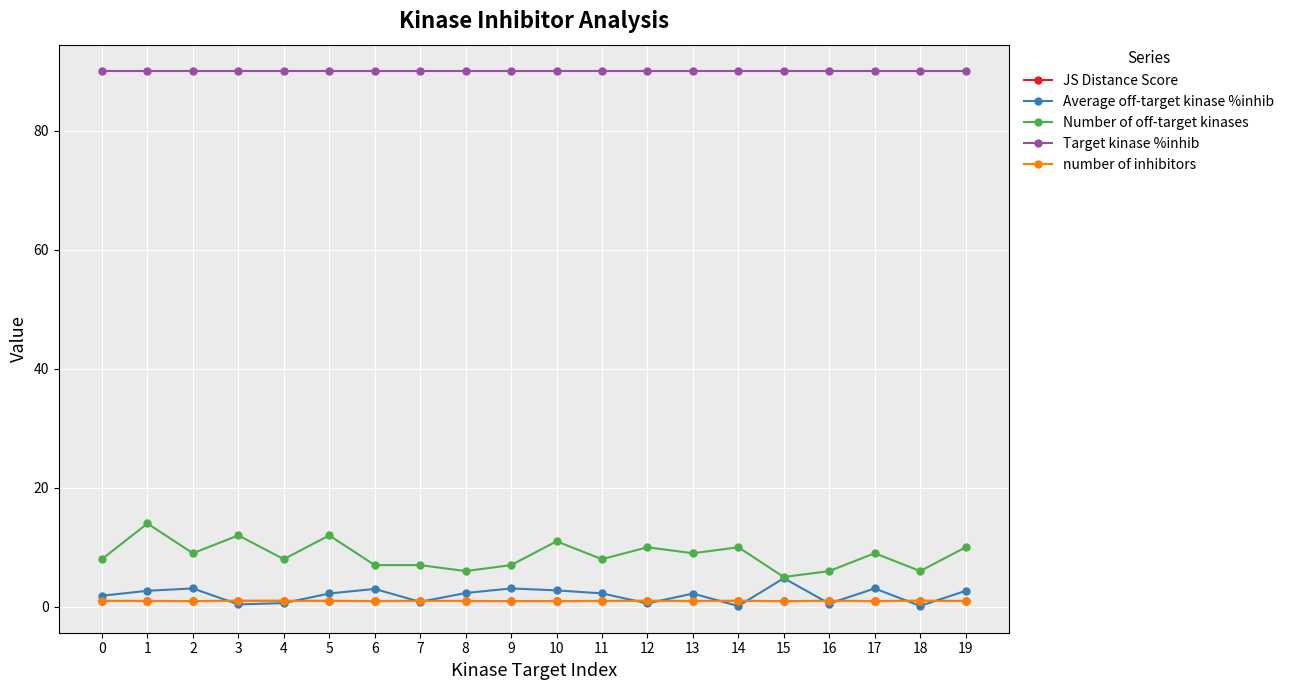

True or false: Target kinase %inhib and number of inhibitors intersect in this chart.

False